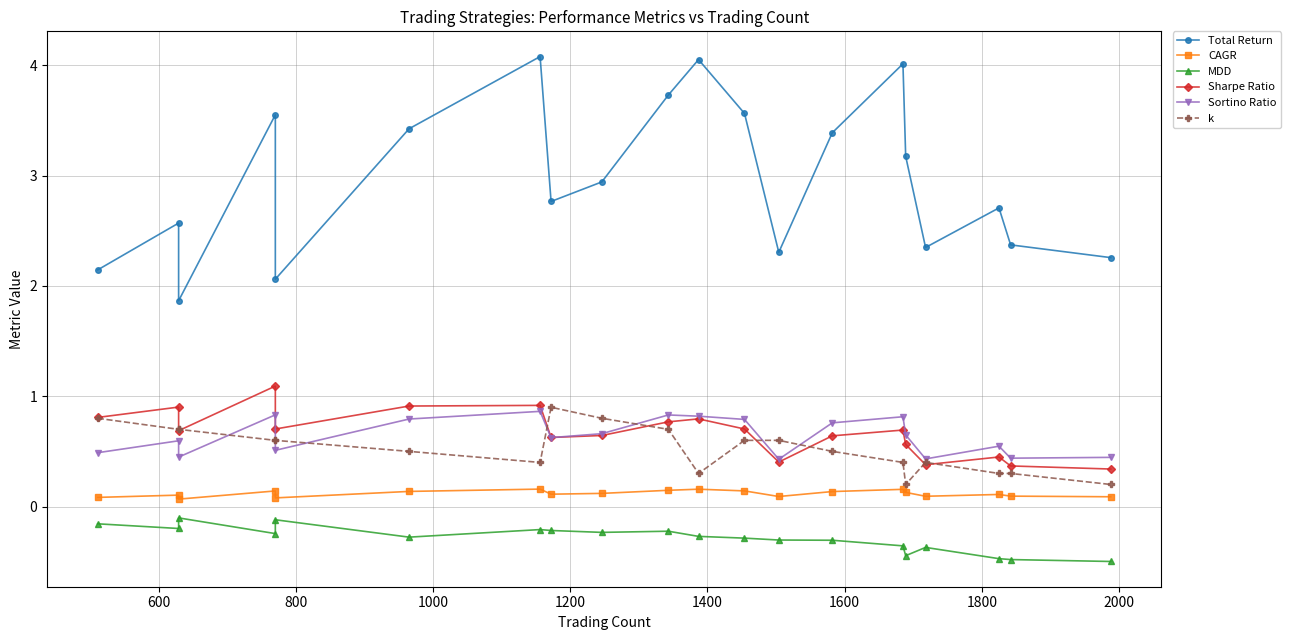

True or false: Sharpe Ratio and Total Return cross at least once.

False